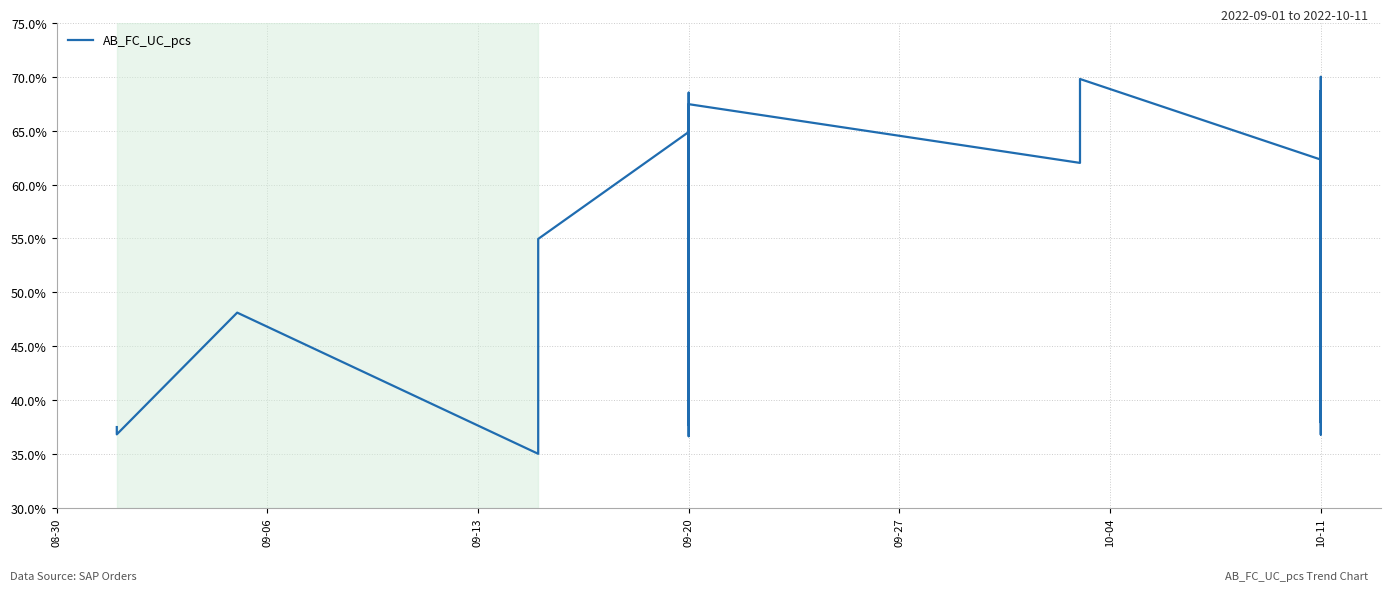

Which has a higher value, 11 or 09-27?

11